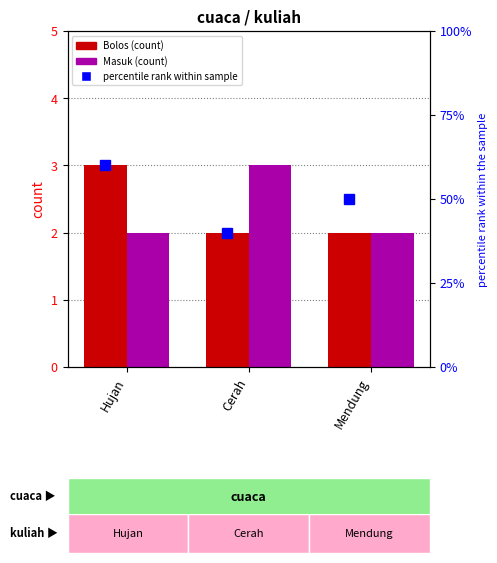

Which series has the widest spread of values?

percentile rank (Bolos)